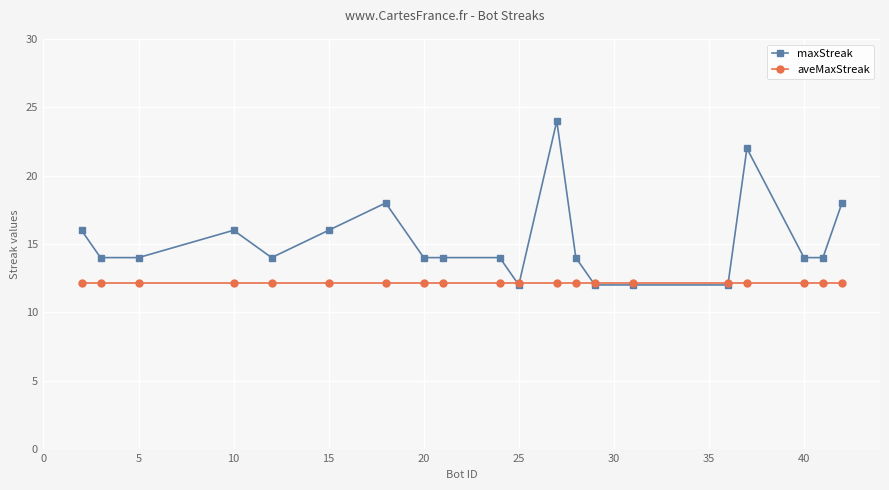

What is the smallest value displayed?

12.0